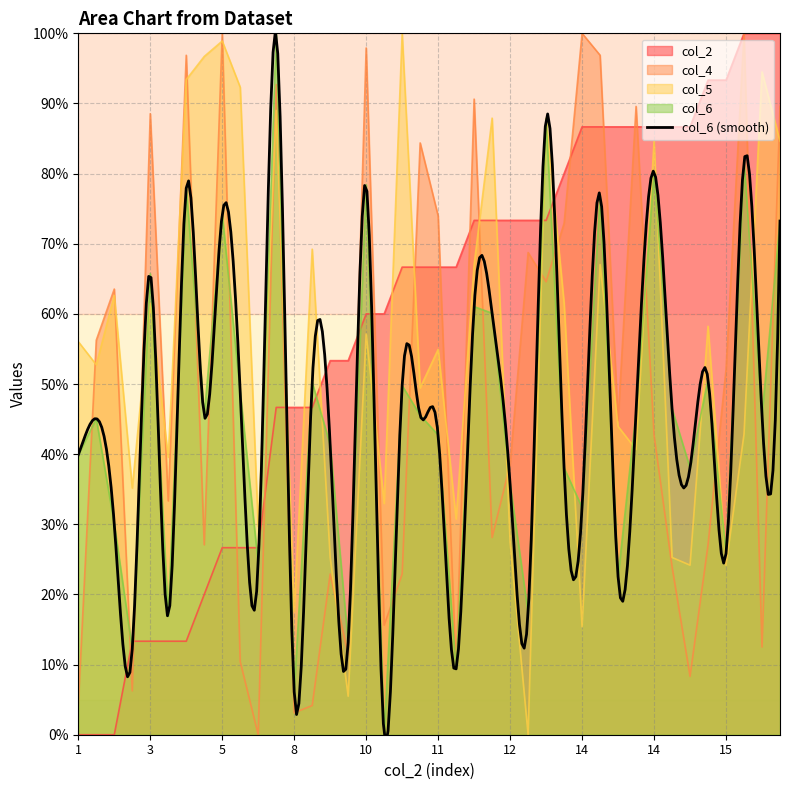

Reading left to right, what are all the values shown in this chart?

col_2: 0.0	0.0	0.0	13.3	13.3	13.3	13.3	20.0	26.7	26.7	26.7	46.7	46.7	46.7	53.3	53.3	60.0	60.0	66.7	66.7	66.7	66.7	73.3	73.3	73.3	73.3	73.3	80.0	86.7	86.7	86.7	86.7	86.7	86.7	86.7	93.3	93.3	100.0	100.0	100.0
col_4: 4.2	56.2	63.5	6.2	88.5	33.3	96.9	27.1	100.0	10.4	0.0	92.7	3.1	4.2	22.9	11.5	97.9	15.6	22.9	84.4	74.0	9.4	90.6	28.1	38.5	68.7	64.6	72.9	100.0	96.9	44.8	89.6	42.7	24.0	8.3	27.1	52.1	100.0	12.5	89.6
col_5: 56.0	52.7	62.6	35.2	61.5	39.6	93.4	96.7	98.9	92.3	29.7	89.0	17.6	69.2	25.3	5.5	57.1	33.0	100.0	49.5	54.9	30.8	67.0	87.9	27.5	0.0	87.9	61.5	15.4	67.0	44.0	40.7	84.6	25.3	24.2	58.2	24.2	42.9	94.5	84.6
col_6: 39.9	45.1	30.0	12.2	65.7	16.9	77.9	45.5	74.2	48.8	24.4	100.0	6.1	50.2	41.3	13.1	78.4	0.0	49.8	45.5	42.7	9.4	61.0	60.1	35.7	17.4	87.8	38.0	32.4	77.0	22.5	46.0	80.3	46.5	38.0	50.7	25.8	81.7	45.5	73.2